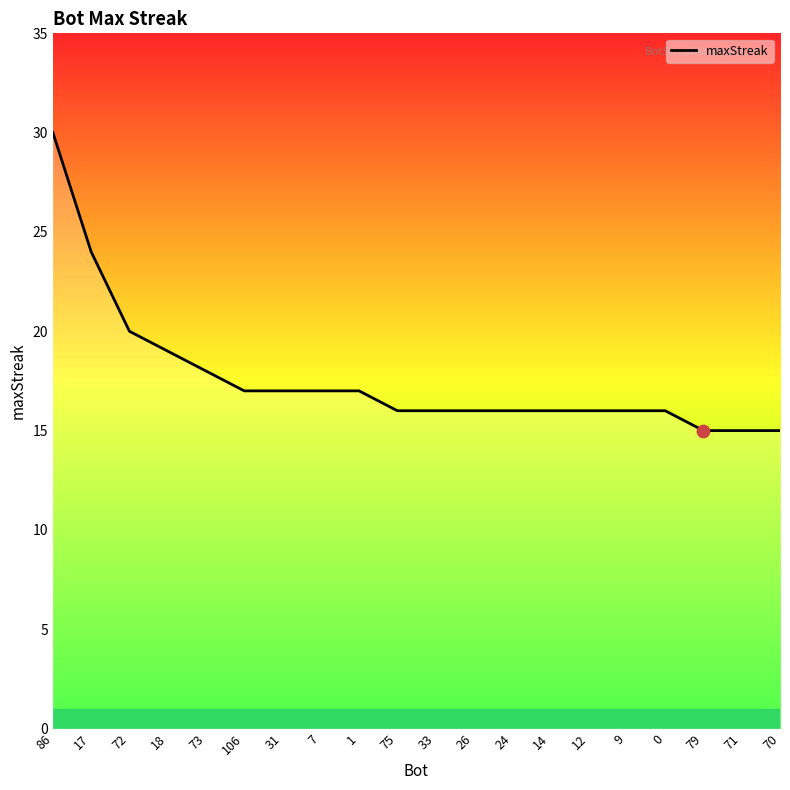

What is the change in value from 73 to 9?

-2